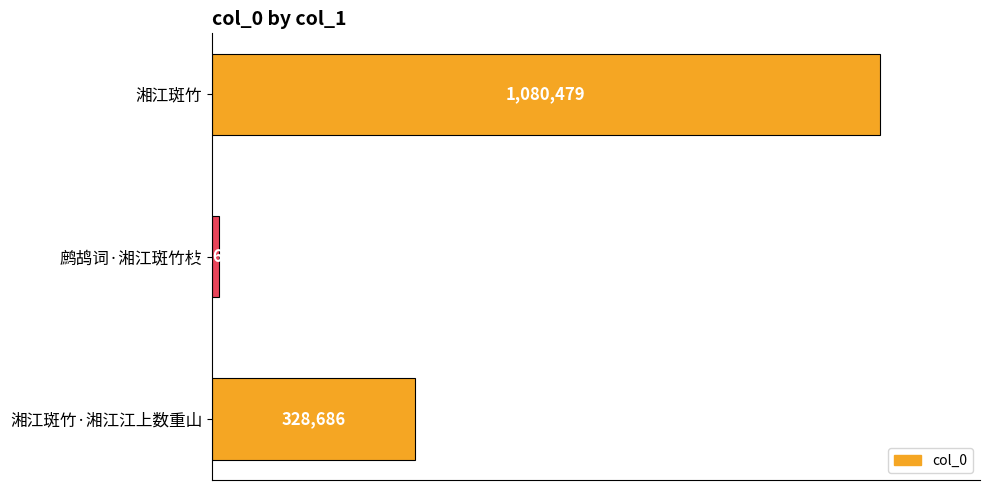

How many bars are there in total?

3